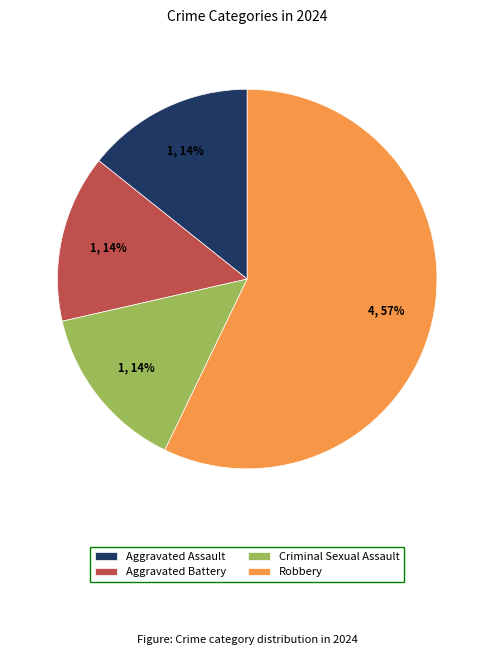

To the nearest percent, what is the average slice percentage?

25%